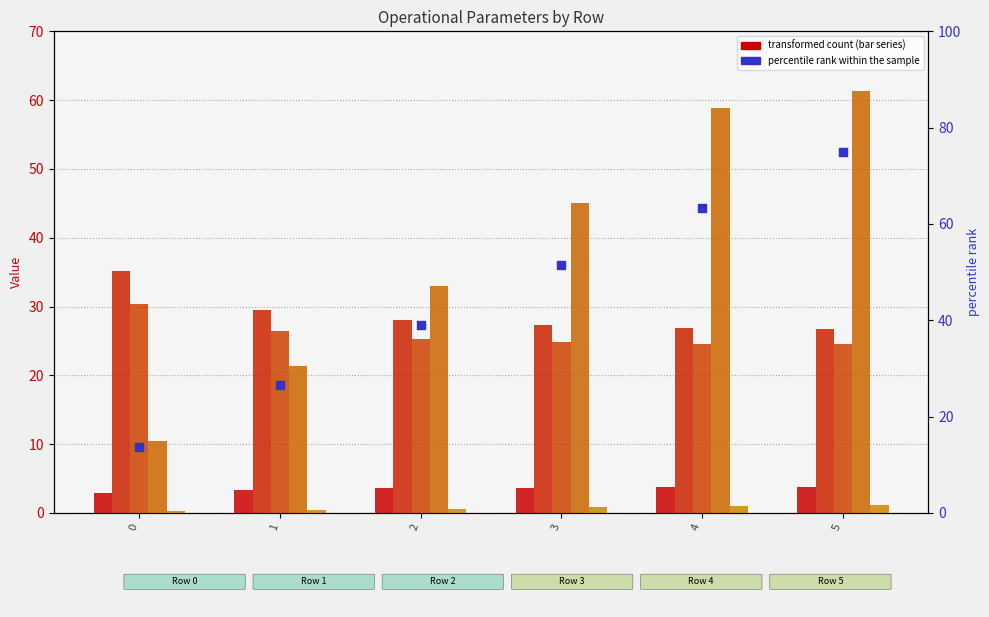

At which category is the sum across all series the highest?

5